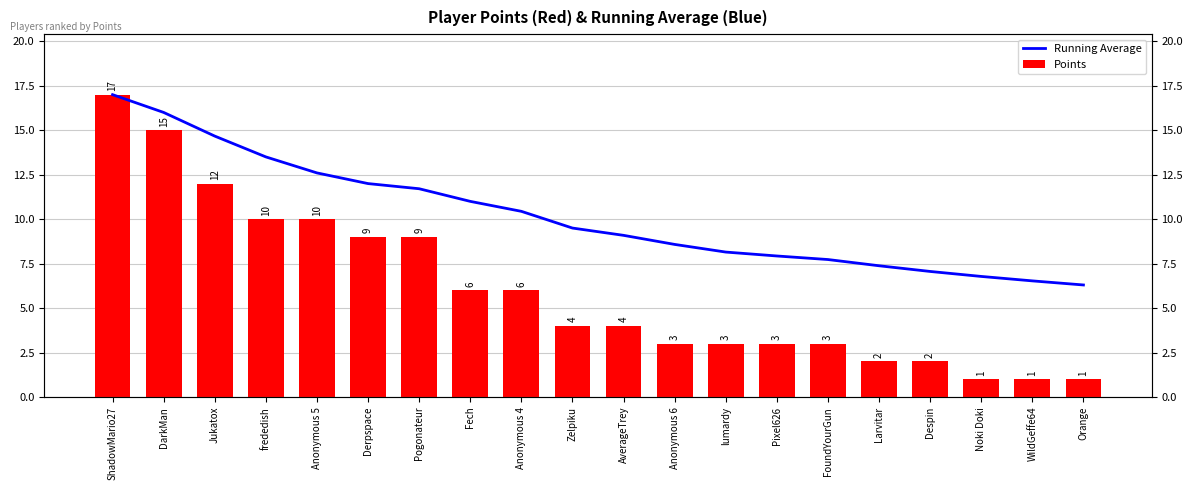

List the series in order of their overall mean, highest first.

Running Average, Points